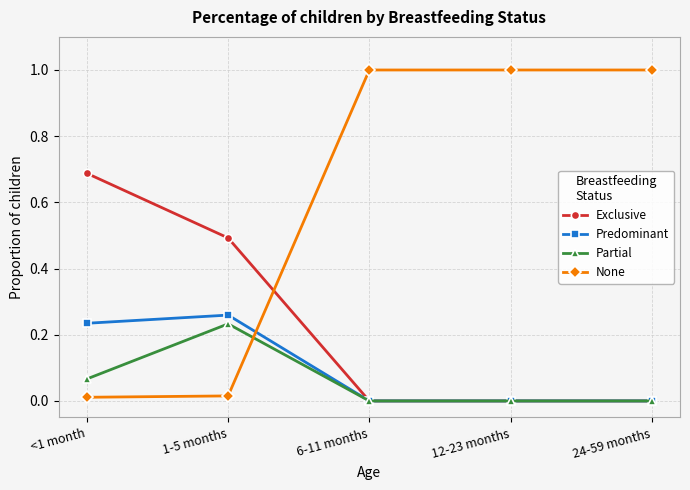

What is the total value across all series at 12-23 months?

1.0